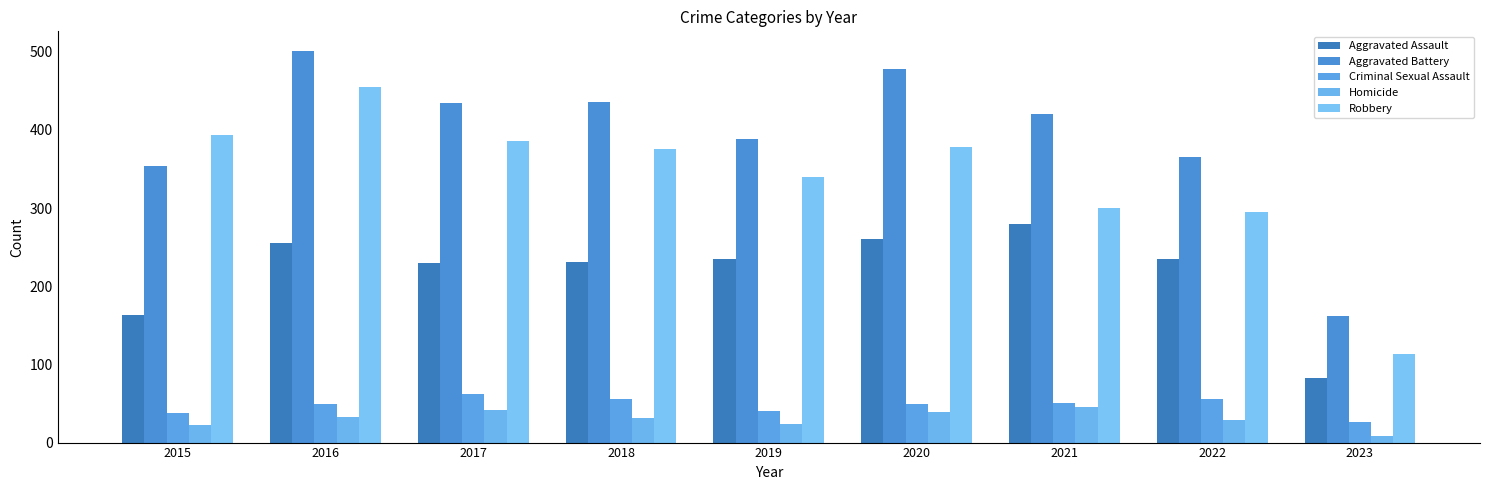

Reading left to right, what are all the values shown in this chart?

Aggravated Assault: 2015=163	2016=255	2017=230	2018=231	2019=235	2020=261	2021=279	2022=235	2023=83
Aggravated Battery: 2015=354	2016=501	2017=434	2018=436	2019=388	2020=478	2021=420	2022=365	2023=162
Criminal Sexual Assault: 2015=38	2016=49	2017=62	2018=56	2019=40	2020=49	2021=50	2022=56	2023=26
Homicide: 2015=23	2016=33	2017=42	2018=31	2019=24	2020=39	2021=46	2022=29	2023=9
Robbery: 2015=393	2016=455	2017=386	2018=375	2019=340	2020=378	2021=300	2022=295	2023=113